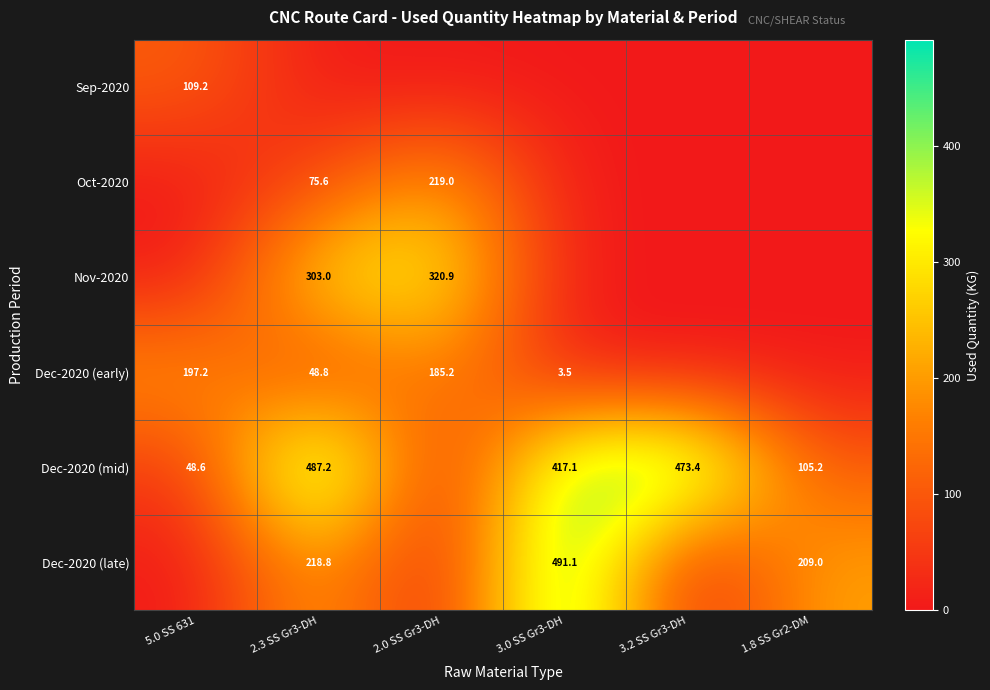

The Oct-2020 series shows 34.9 at 2.3 SS Gr3-DH. True or false?

False